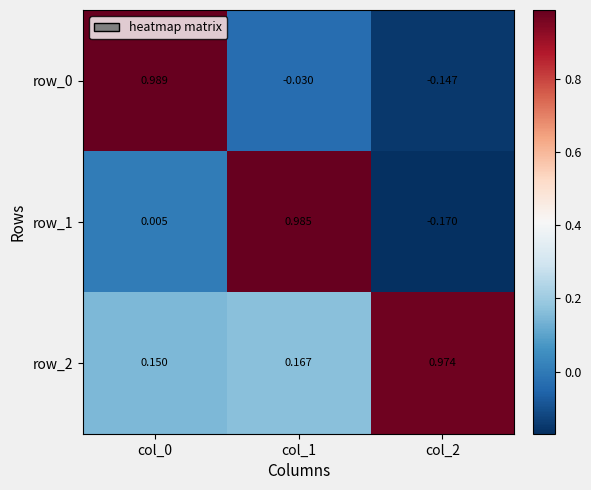

At which label does row_1 reach its peak?

col_1